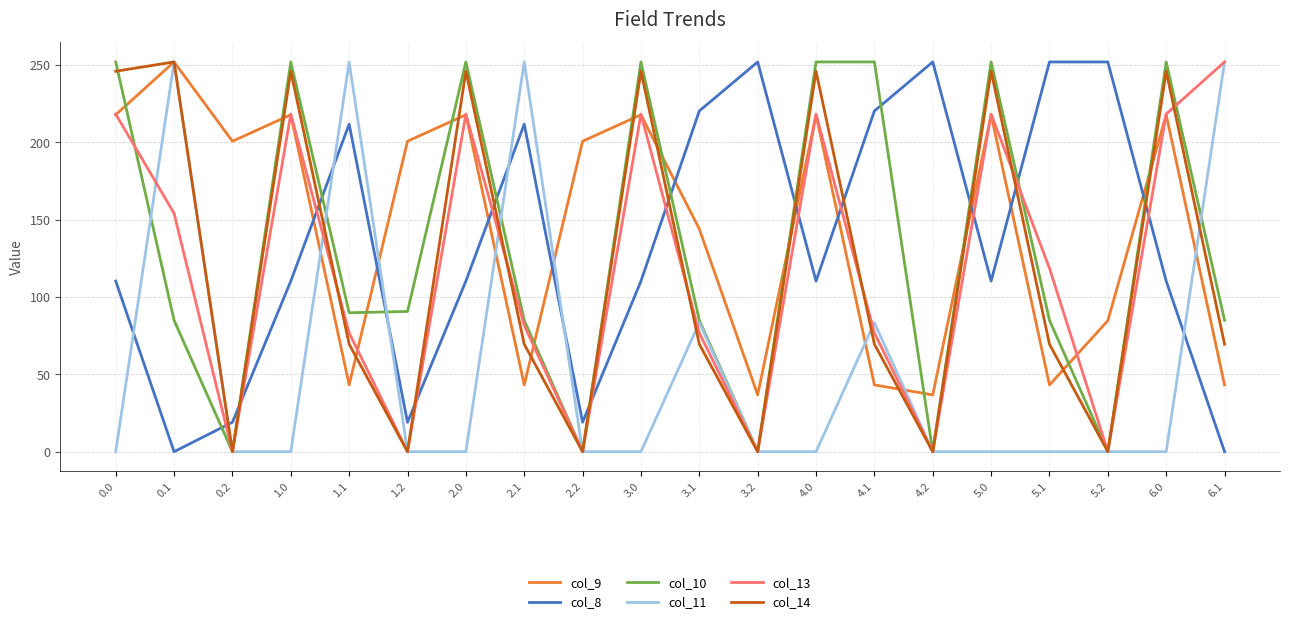

How many intersections are there between col_10 and col_9?

12